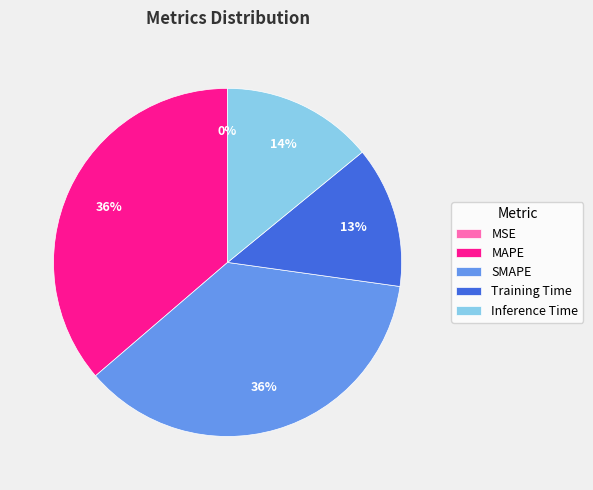

Between MAPE and Inference Time, which is larger?

MAPE